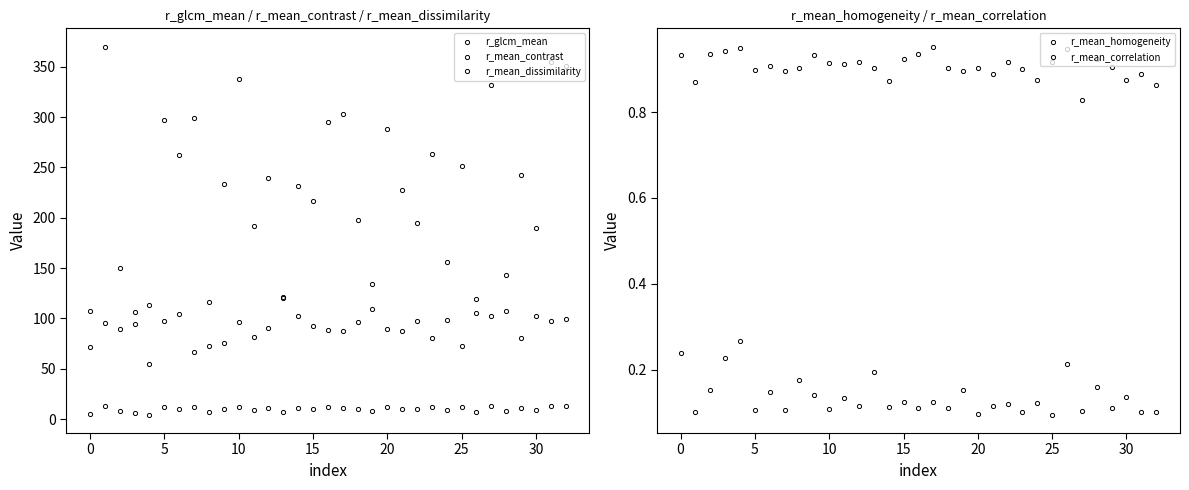

The r_mean_dissimilarity series shows 12.8 at 11. True or false?

False